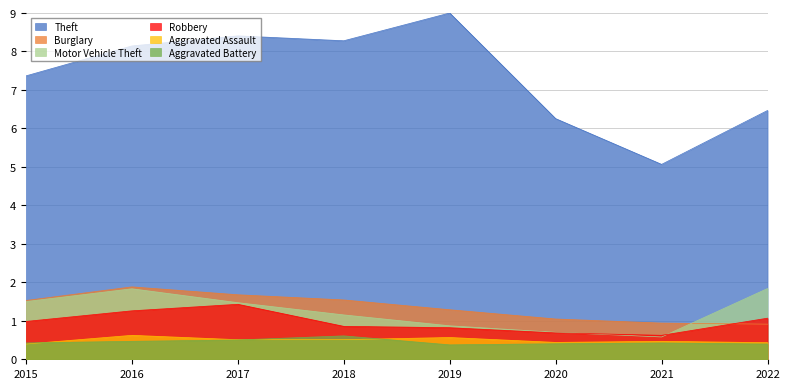

What is the average value of the Aggravated Assault series?

0.5